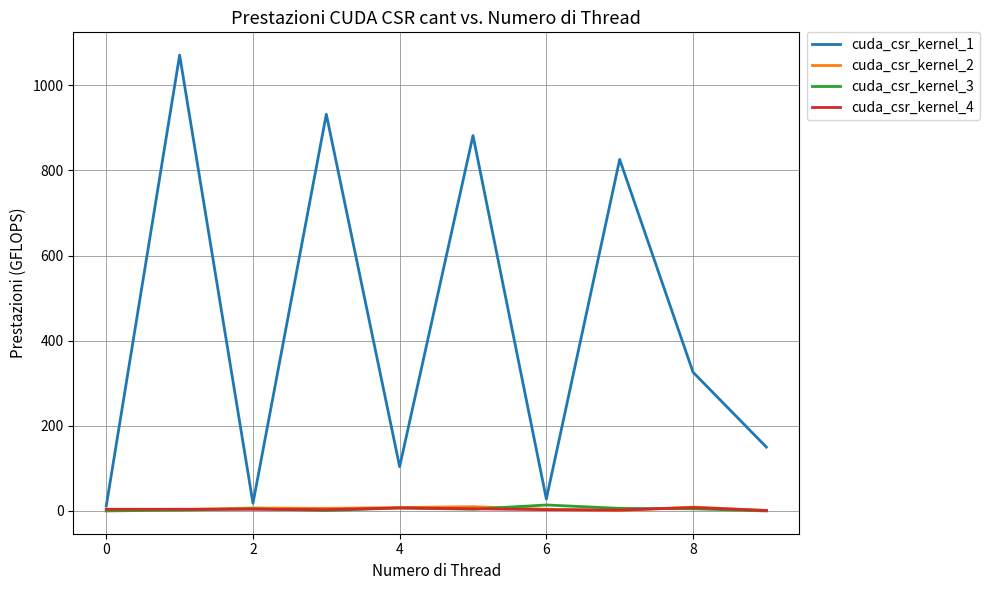

Which series ends up on top after the final intersection of cuda_csr_kernel_3 and cuda_csr_kernel_2?

cuda_csr_kernel_2